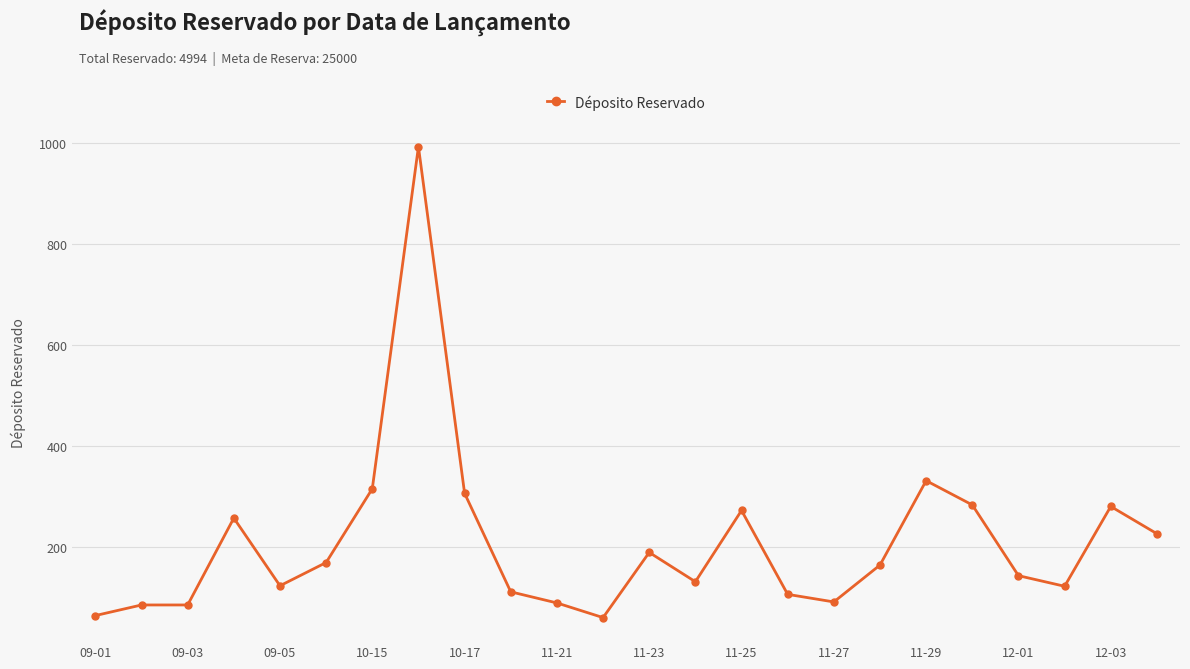

What is the greatest value displayed?

992